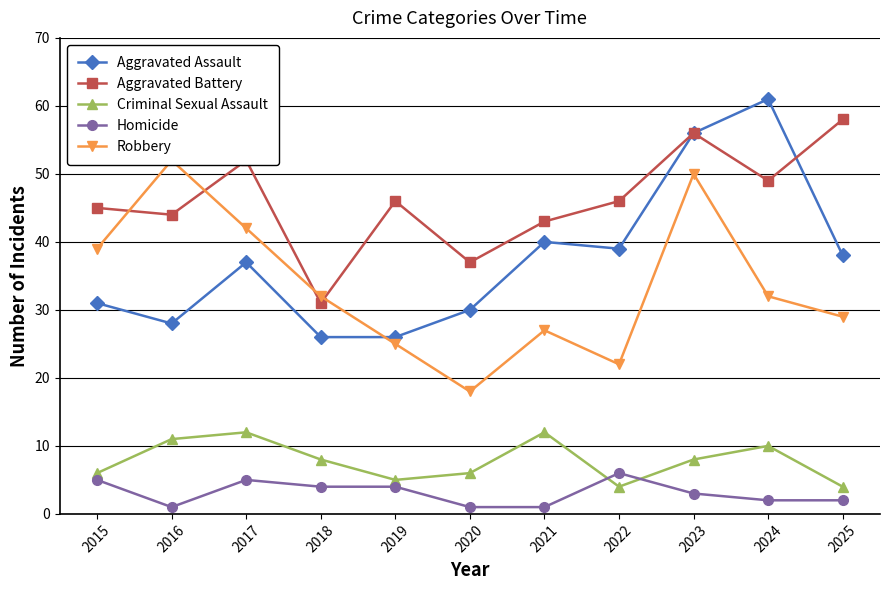

True or false: Robbery and Criminal Sexual Assault cross at least once.

False